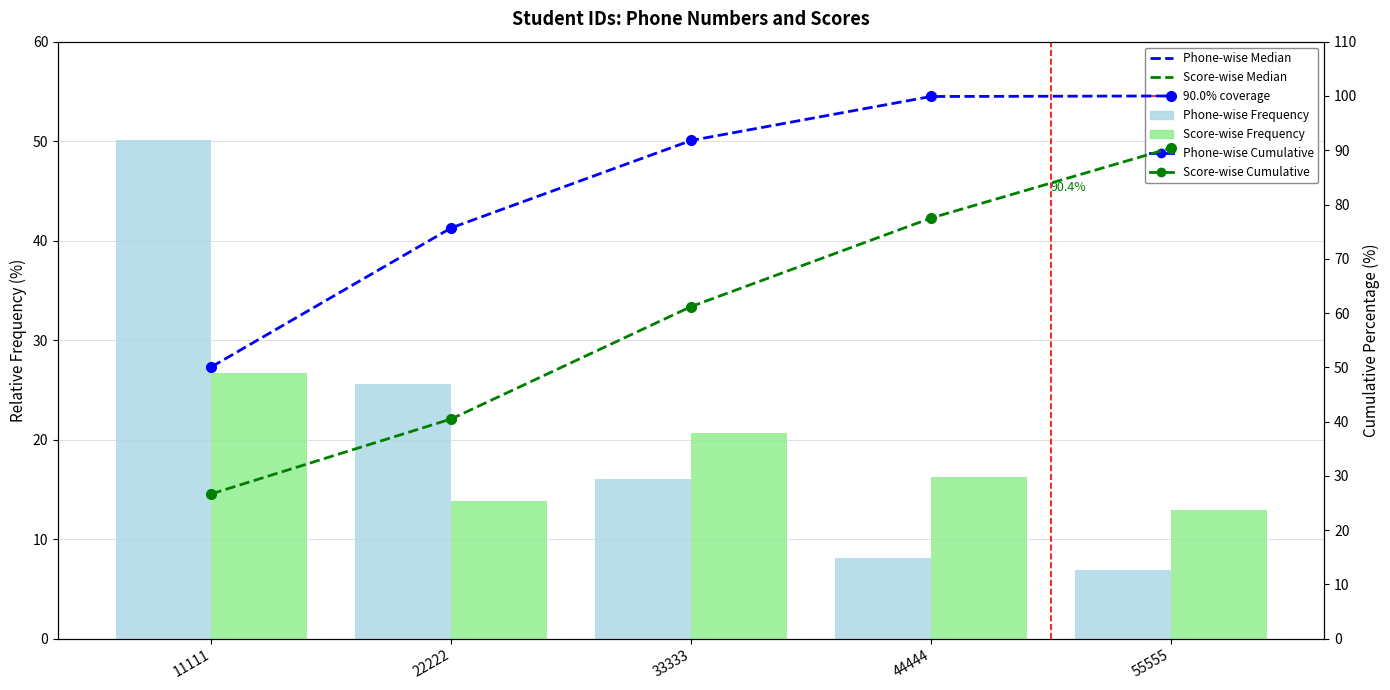

Which label corresponds to the largest value in the chart?

55555